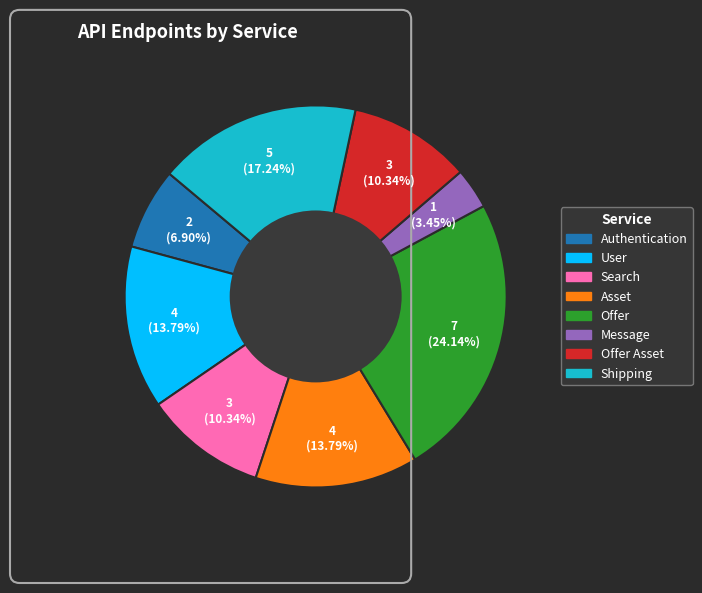

Does any single category account for the majority?

No